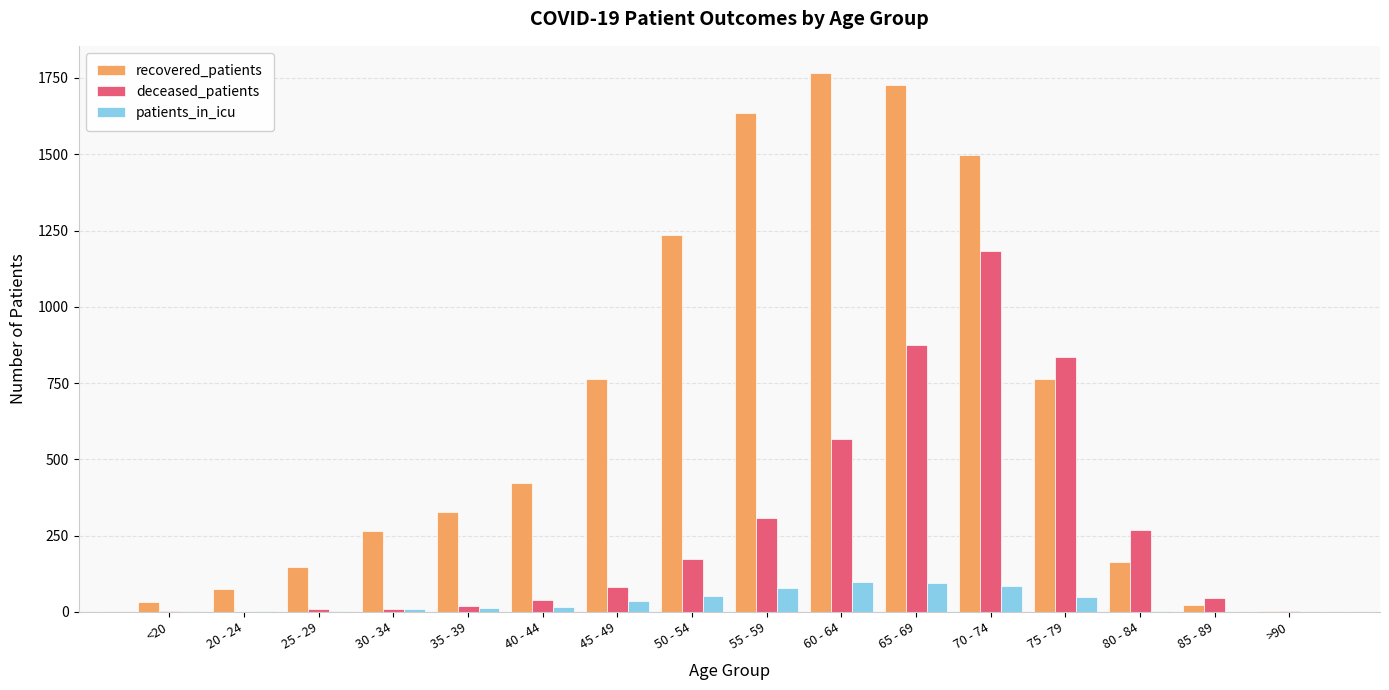

Is it true that recovered_patients equals 1036 at 45 - 49?

False